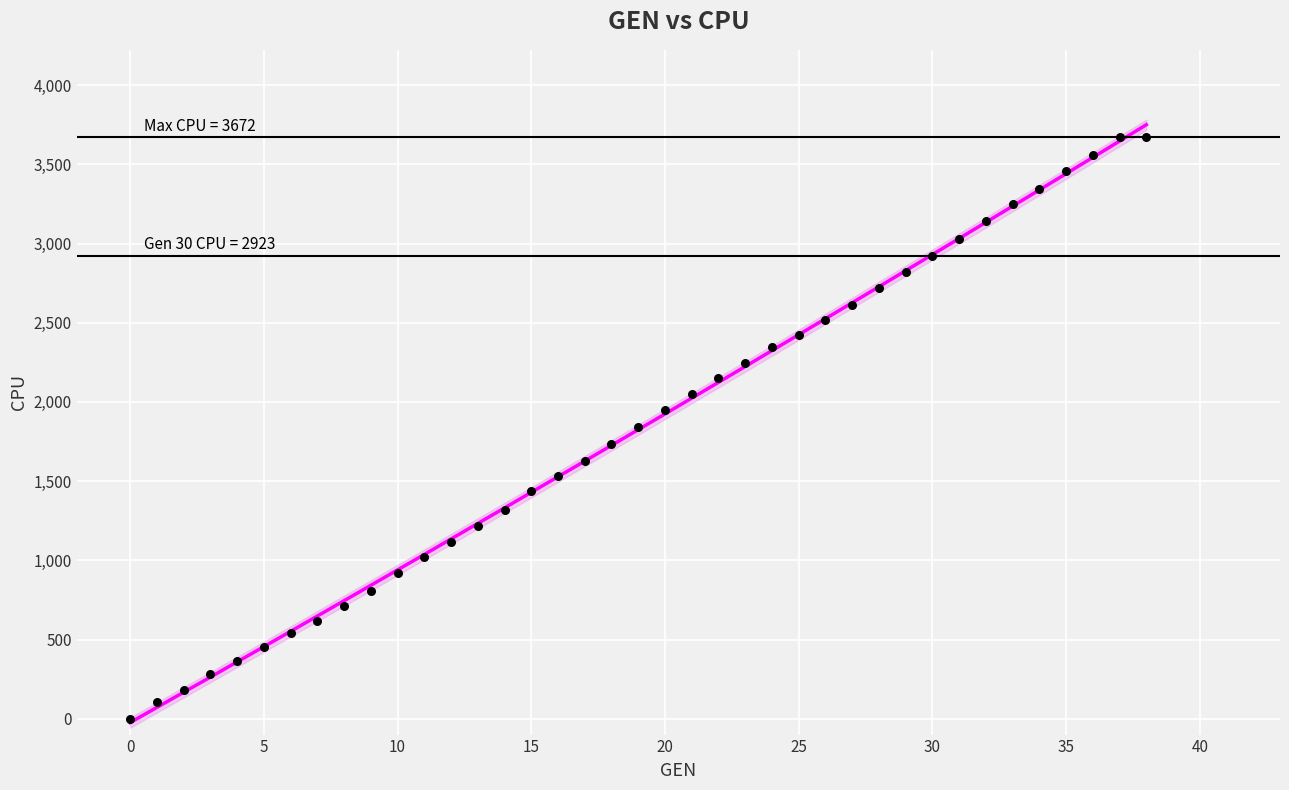

Count the number of points in this scatter plot.

39